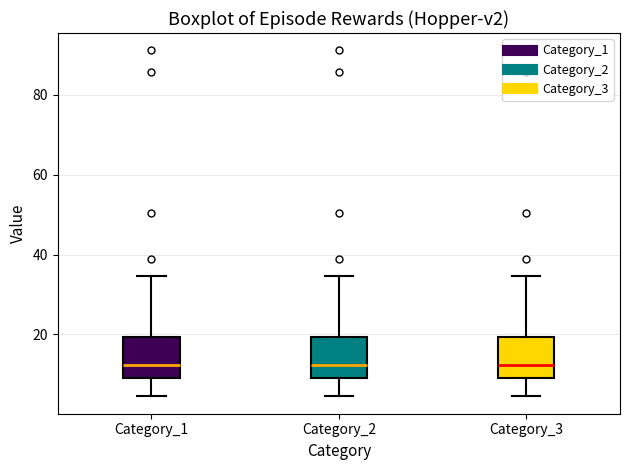

Where is the lower edge of the box for Category_3 on the y-axis? The values are not printed on the chart, so give them approximately, as read against the axis.

8